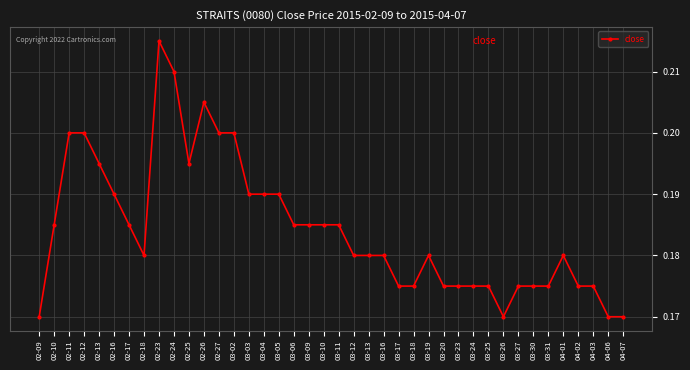

What is the sum of the values at 03-11 and 03-06?

0.4